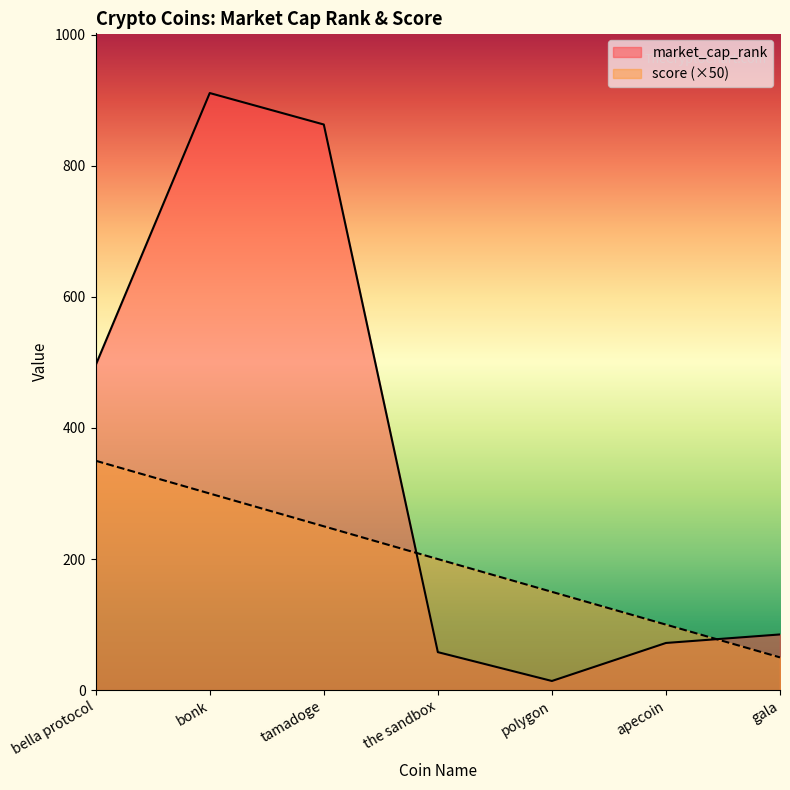

What is the average value of the market_cap_rank series?

357